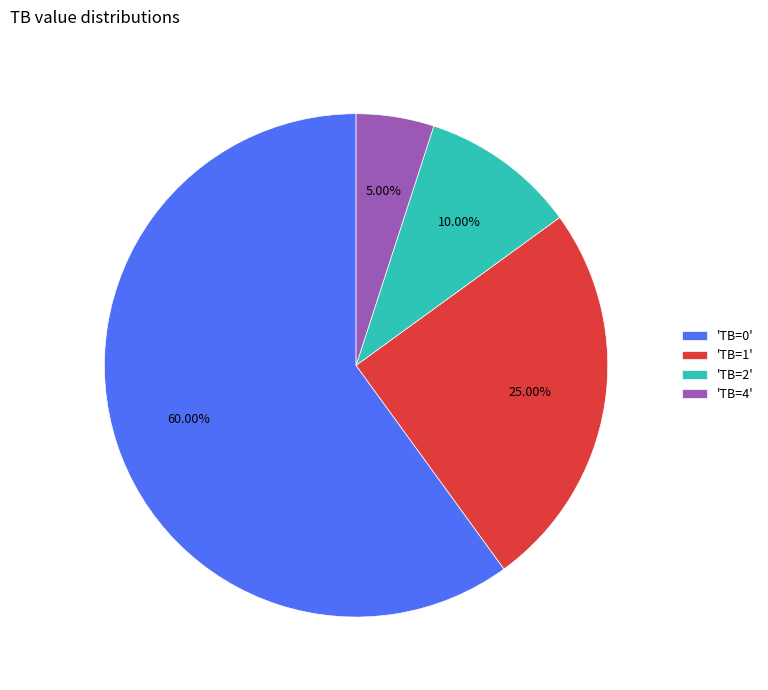

Between 'TB=0' and 'TB=4', which is larger?

'TB=0'